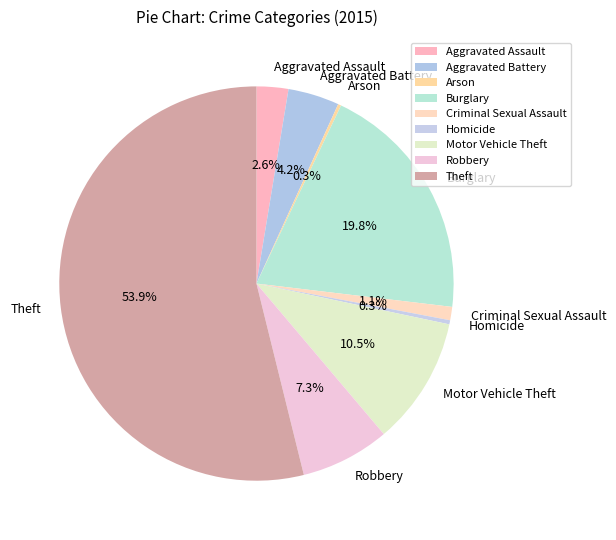

Which slice is the largest?

Theft